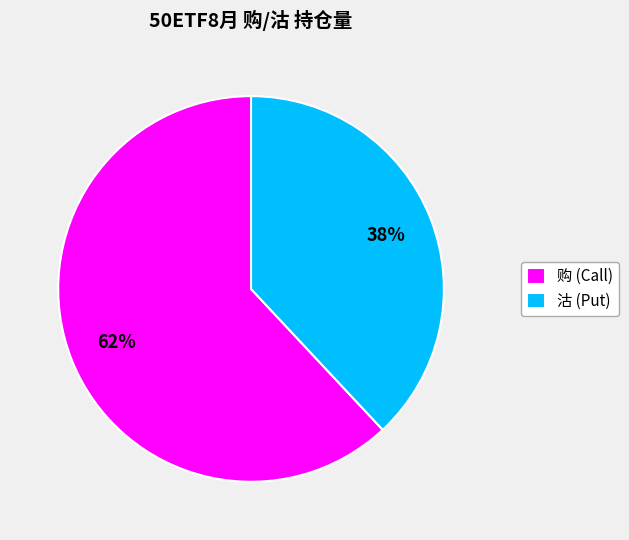

The 沽 (Put) slice represents 38% of the pie. True or false?

True